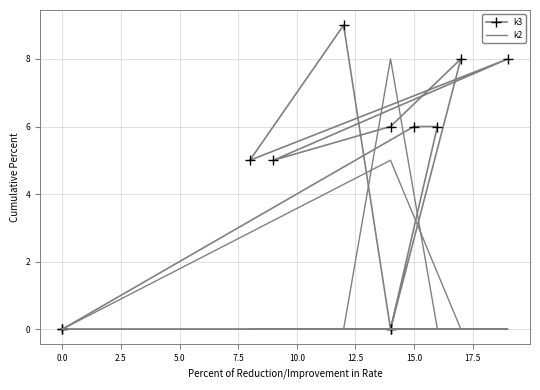

Which has a higher value, 10.0 or 15.0?

15.0